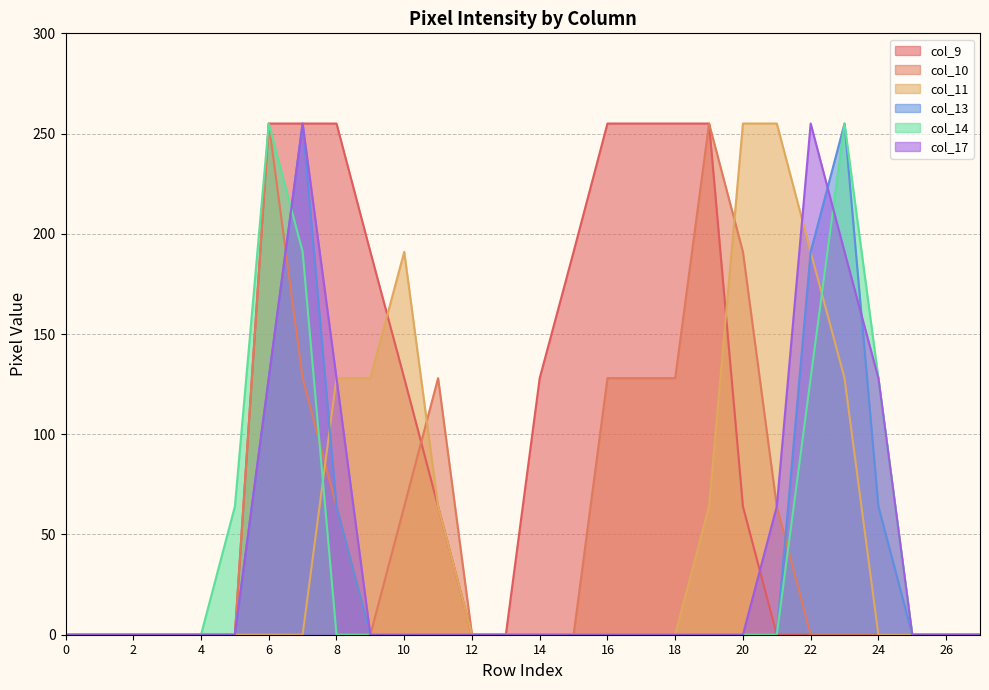

True or false: col_9 and col_13 cross at least once.

False